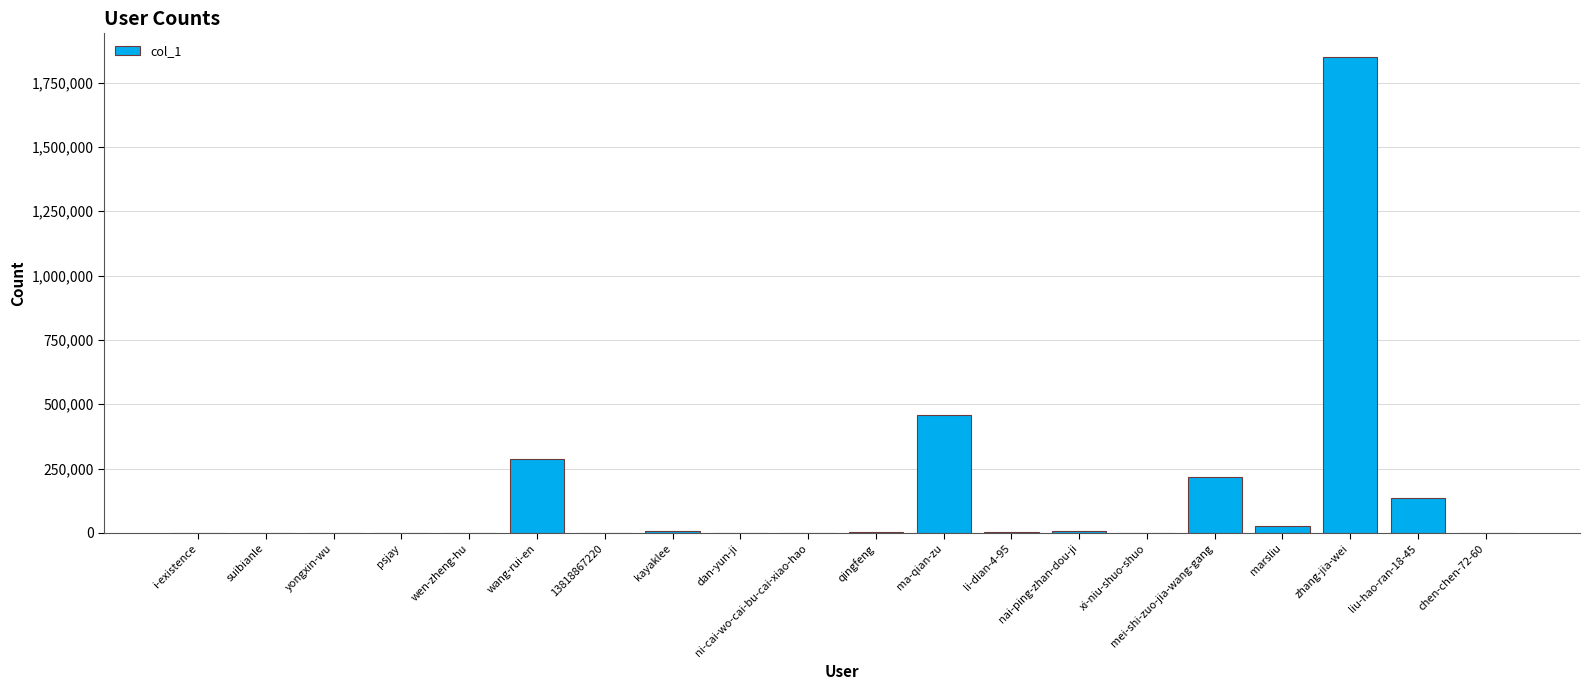

What is the difference between the values at ni-cai-wo-cai-bu-cai-xiao-hao and i-existence?

8